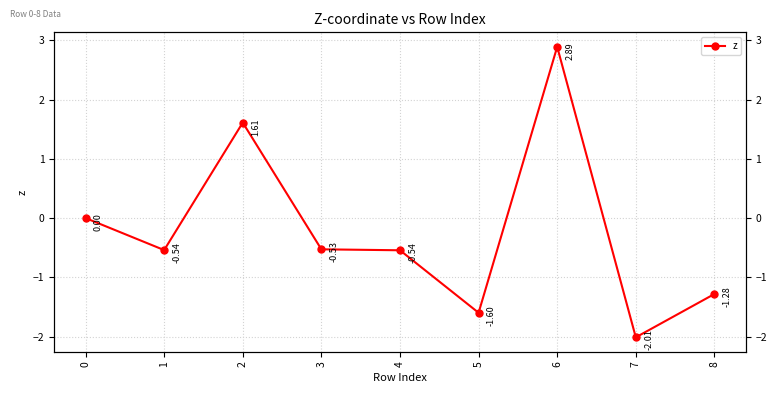

Reading right to left, extract all data points from this chart.

8=-1.3	7=-2.0	6=2.9	5=-1.6	4=-0.5	3=-0.5	2=1.6	1=-0.5	0=0.0